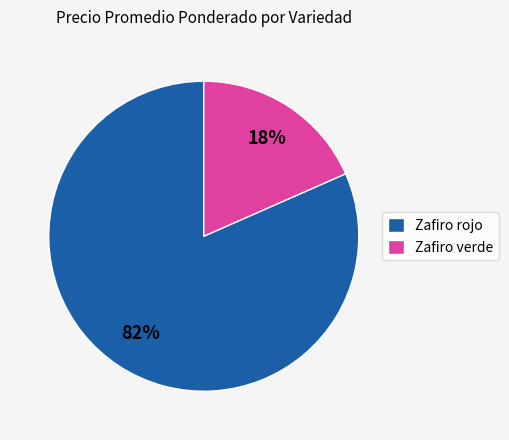

What is the largest slice in the pie chart?

Zafiro rojo